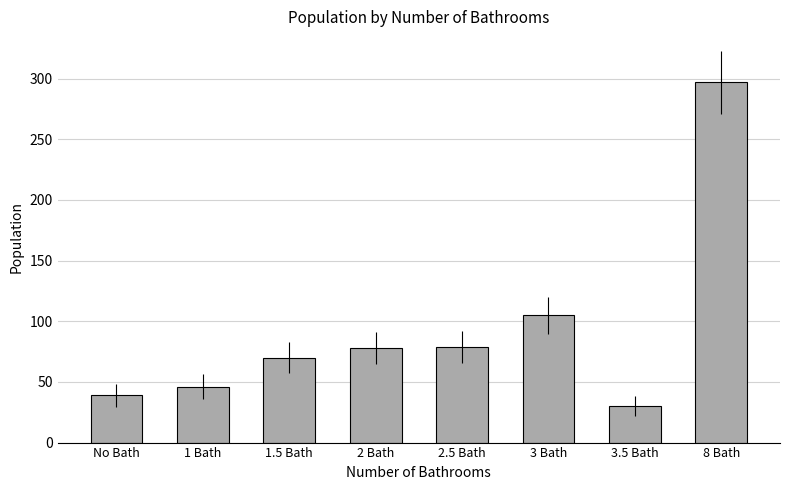

Read the value at 1 Bath, to the nearest 50.

50